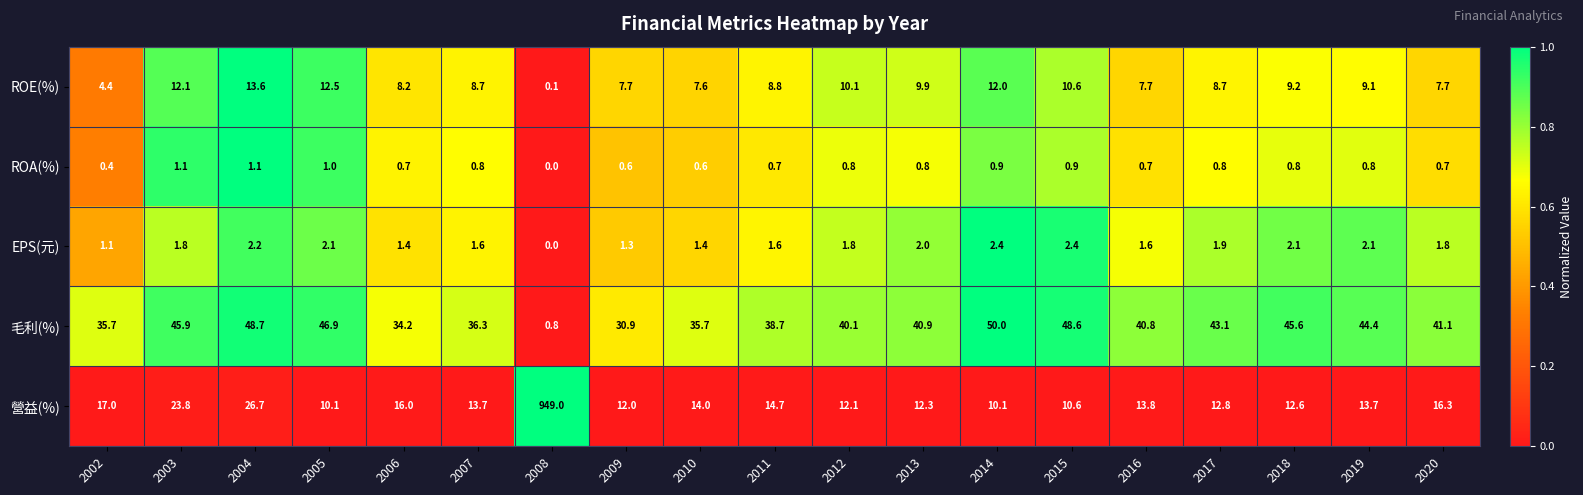

Count the number of data series in this chart.

5